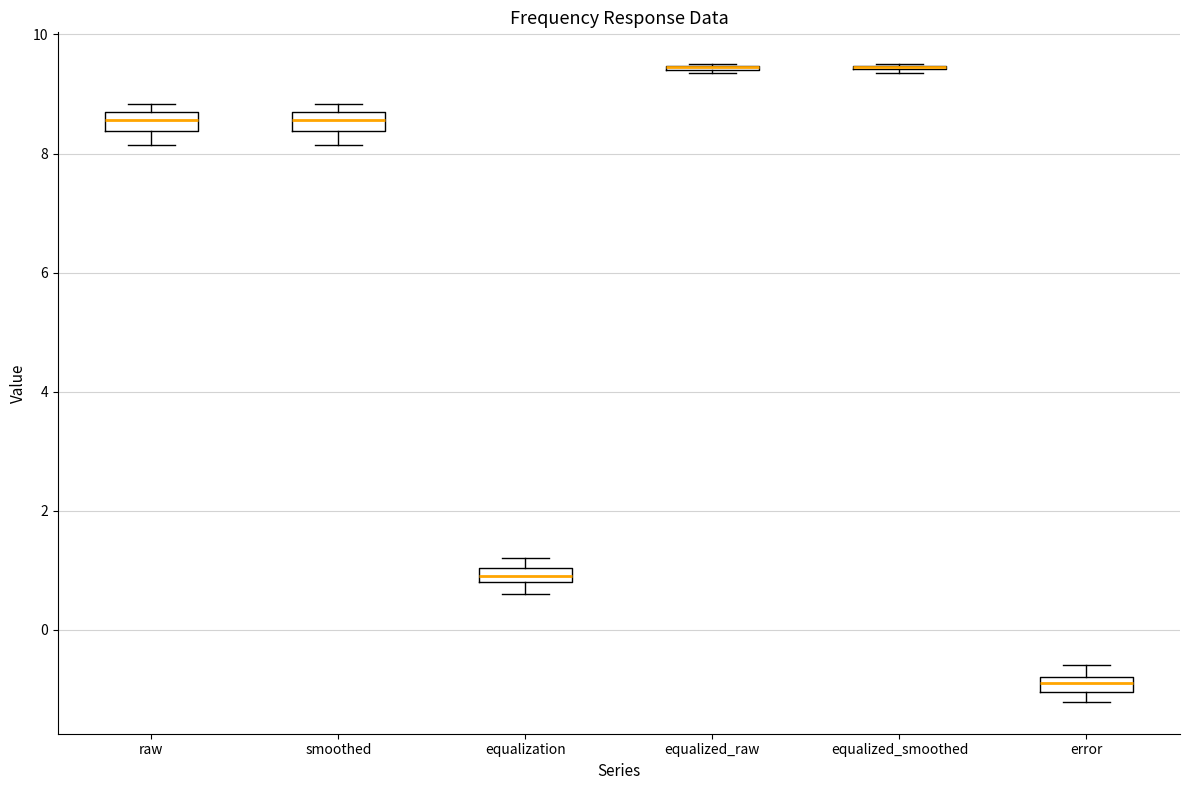

Where is the upper edge of the box for raw on the y-axis? The values are not printed on the chart, so give them approximately, as read against the axis.

8.6